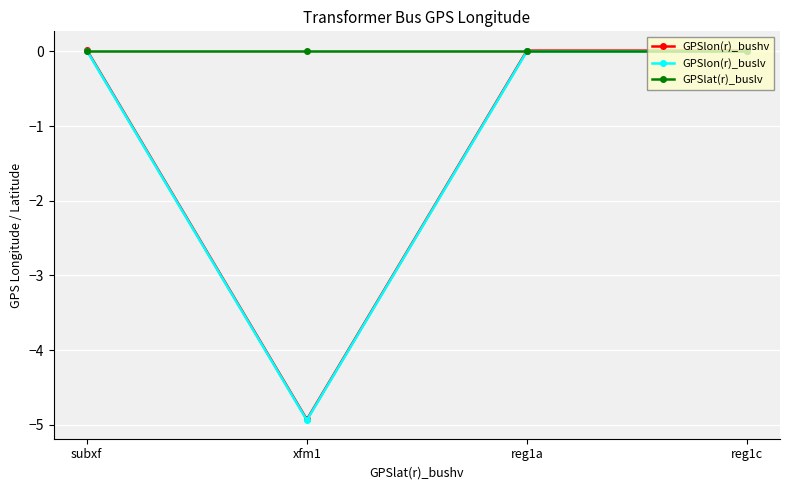

What is the label of the 2nd point from the right?

reg1a